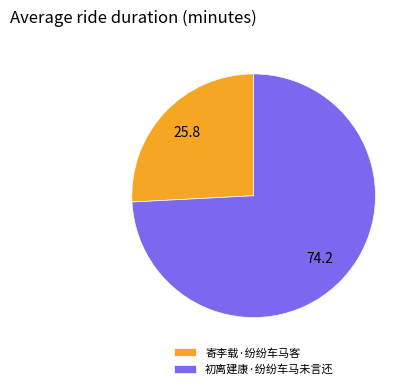

Which category accounts for the majority?

初离建康·纷纷车马未言还